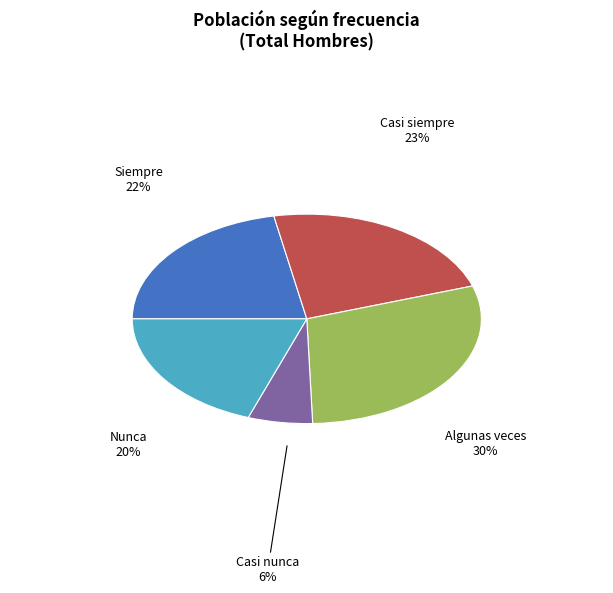

To the nearest percent, what is the average slice percentage?

20%